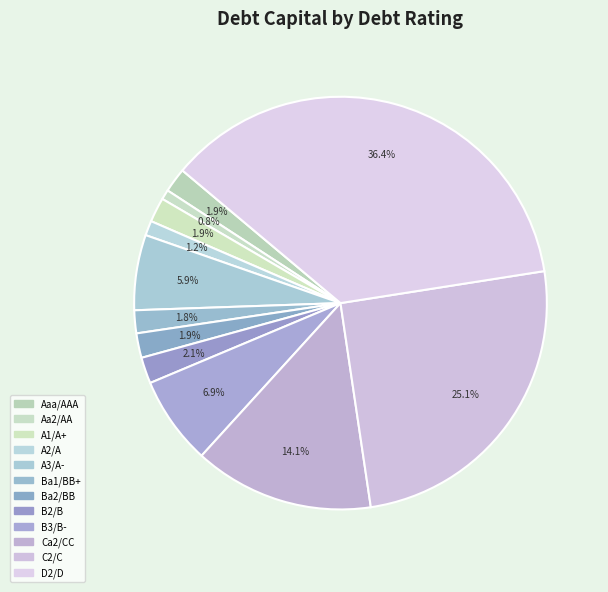

What is the largest slice in the pie chart?

D2/D